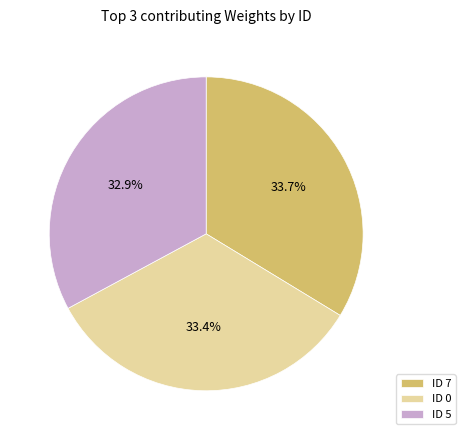

What is the smallest slice in the pie chart?

ID 5